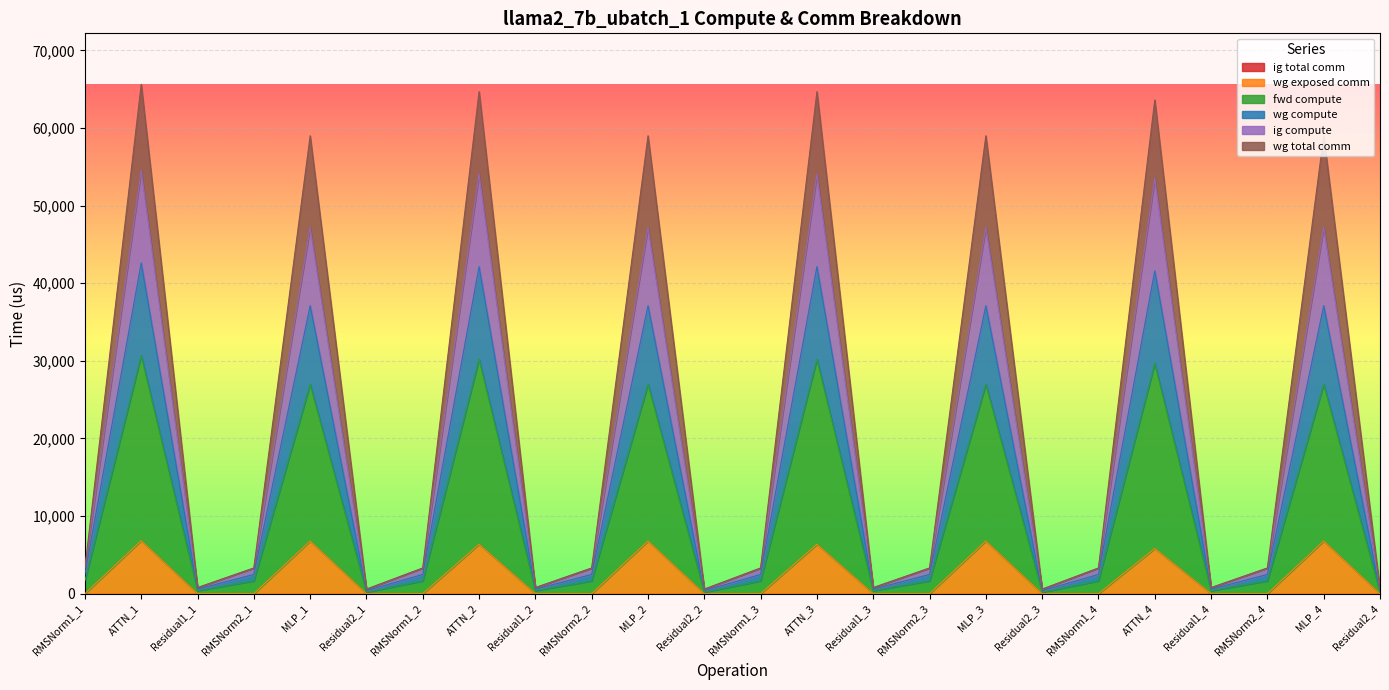

What is the greatest value displayed?

65639.2